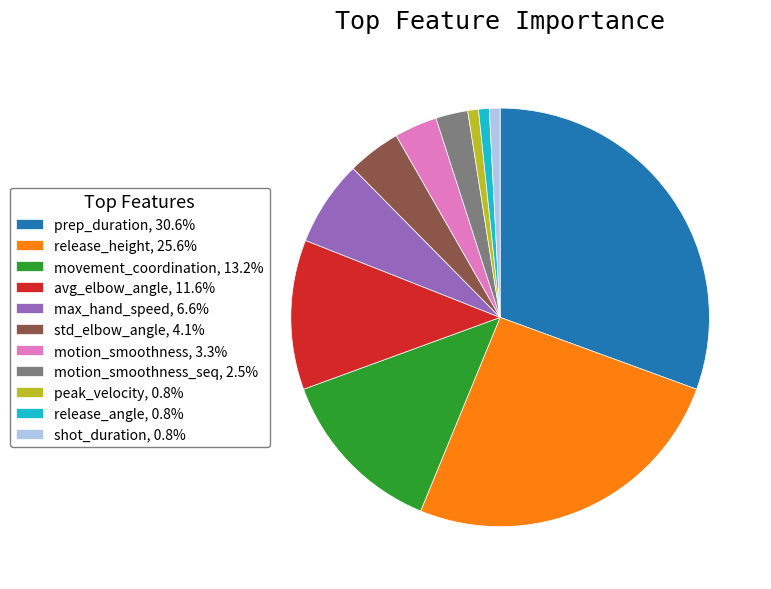

Is the sum of max_hand_speed, 6.6% and std_elbow_angle, 4.1% greater than half?

No